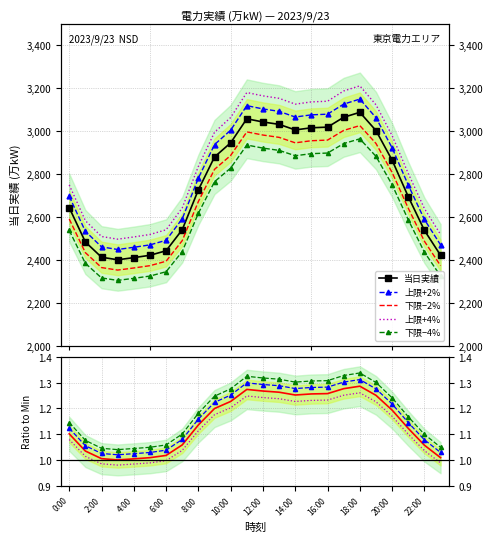

The chart shows a value of 1820.2 at 14:00. True or false?

False